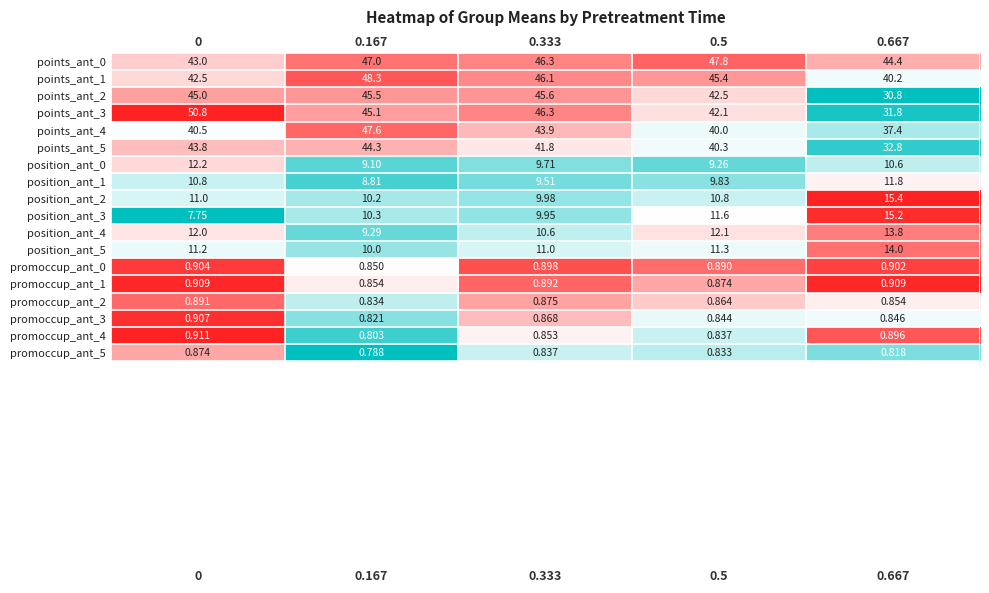

Which series changed the most between 0 and 0.333?

points_ant_3